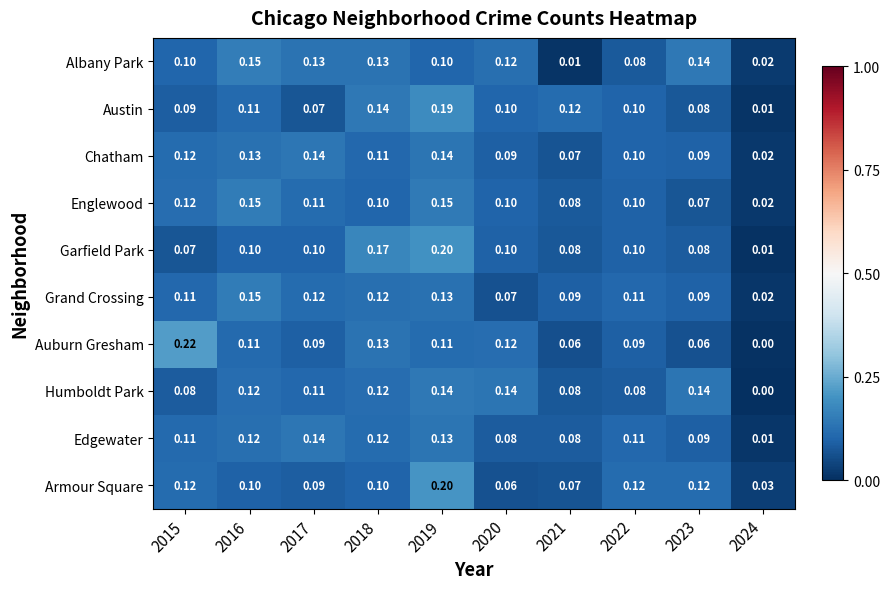

What is the spread (max minus min) of values at 2023?

0.1